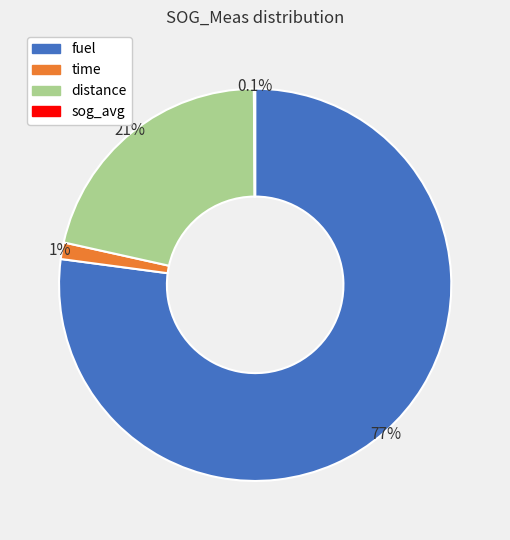

True or false: time accounts for 7% of the total.

False